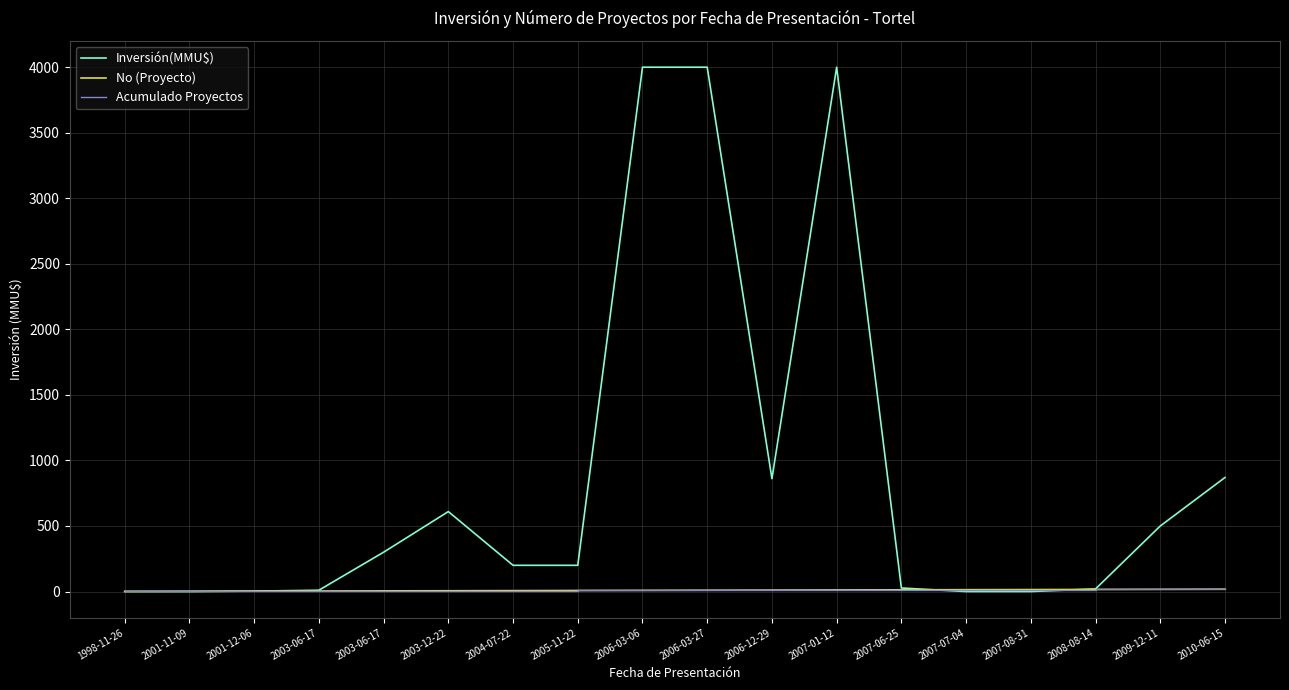

True or false: No (Proyecto) and Acumulado Proyectos cross at least once.

False